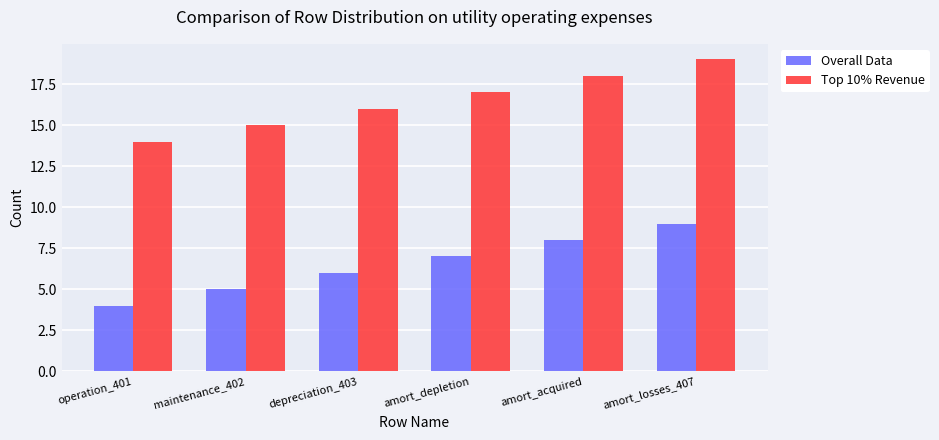

Rank the series at maintenance_402 from lowest to highest value.

Overall Data, Top 10% Revenue